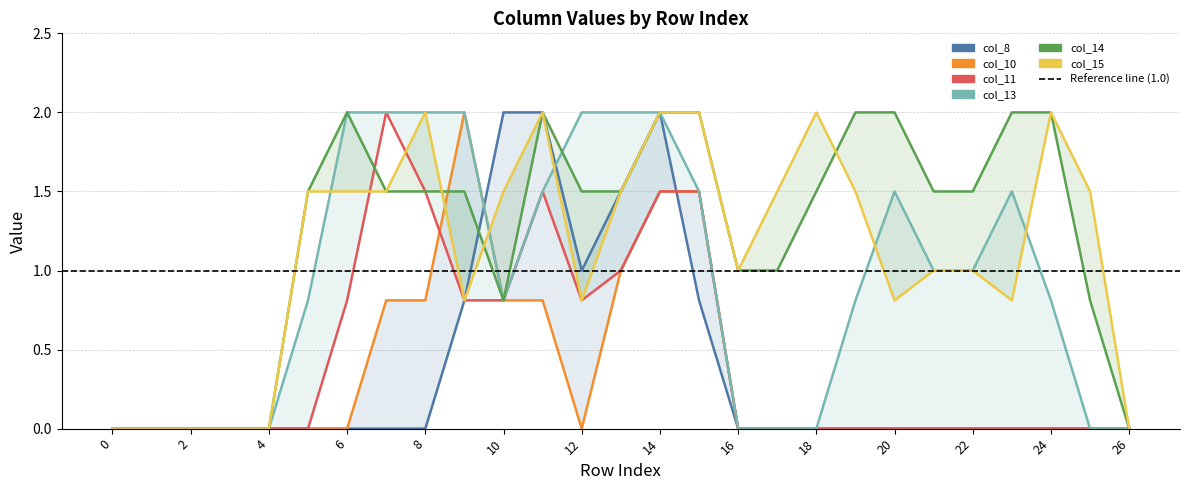

True or false: col_15 has more than 0 points higher than both neighbors.

True